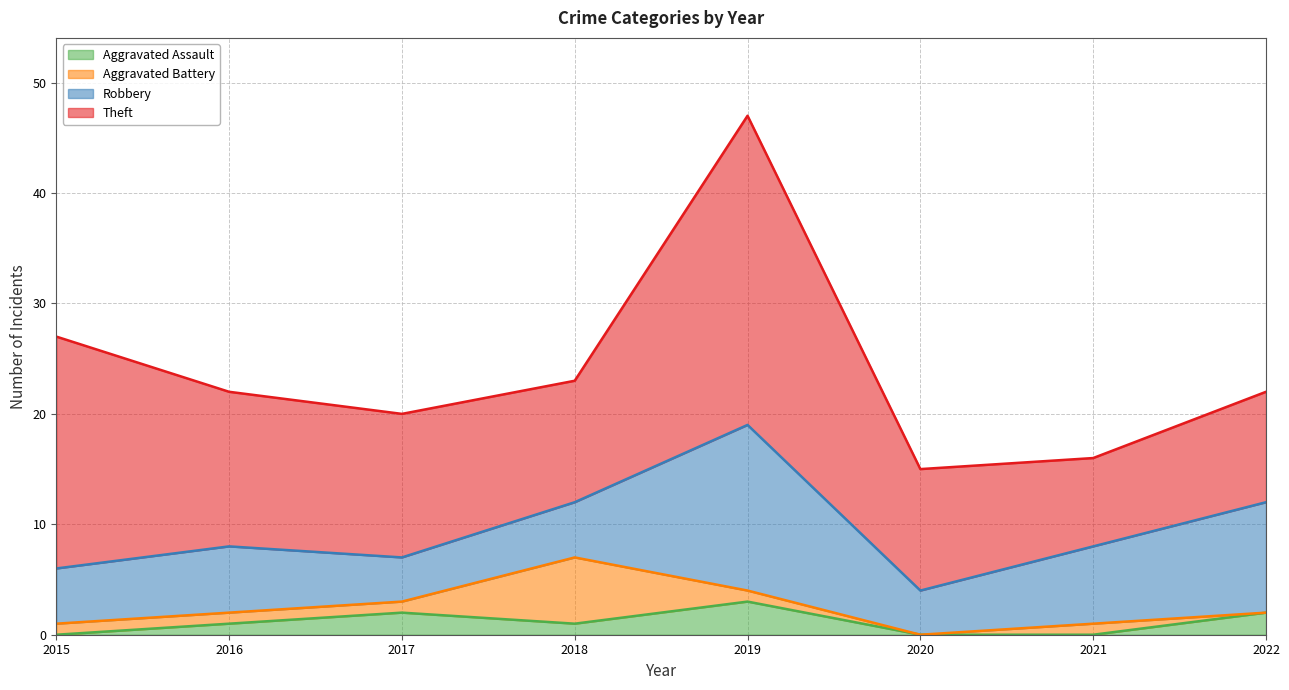

Between which two adjacent categories do Robbery and Aggravated Battery first intersect?

2017 and 2018